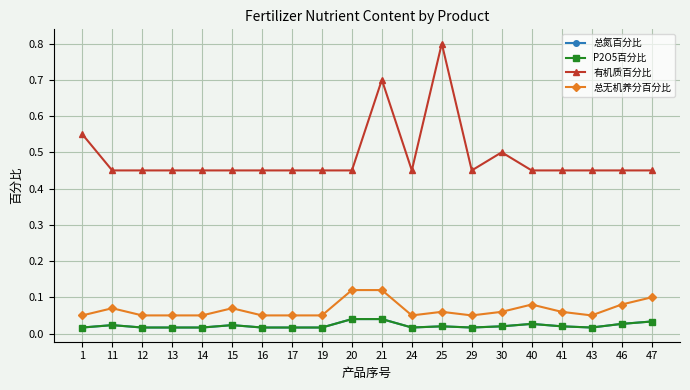

Which series has the widest spread of values?

有机质百分比